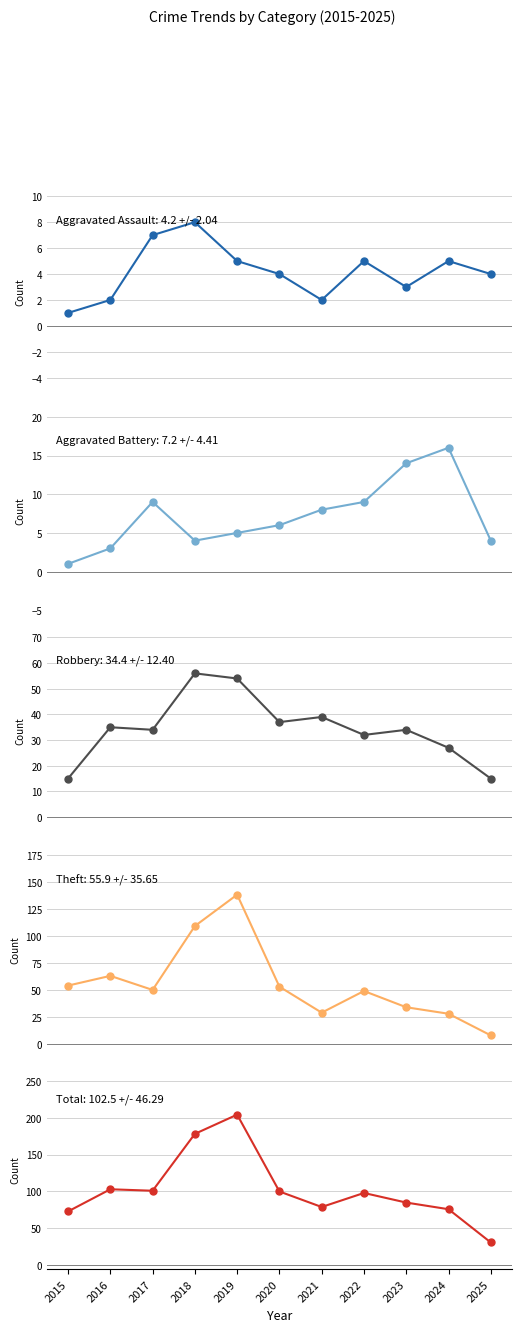

Where is the first local maximum for Theft?

2016